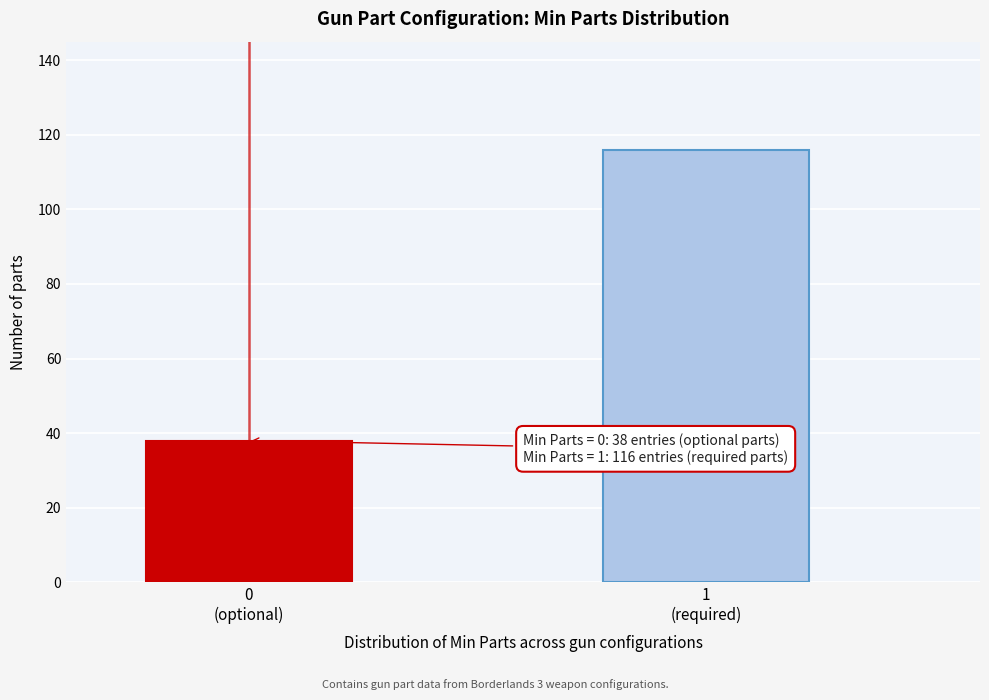

Reading left to right, extract all data points from this chart.

38	116